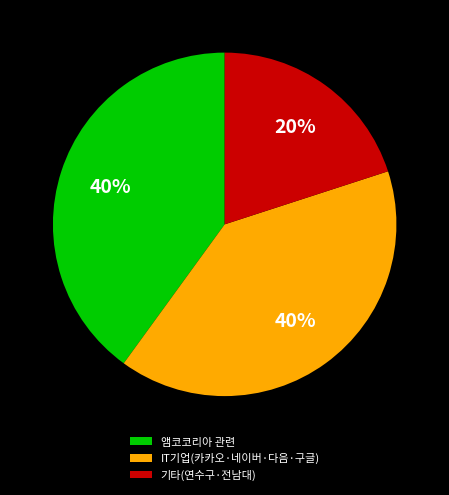

Combined, do IT기업(카카오·네이버·다음·구글) and 기타(연수구·전남대) account for over 50%?

Yes